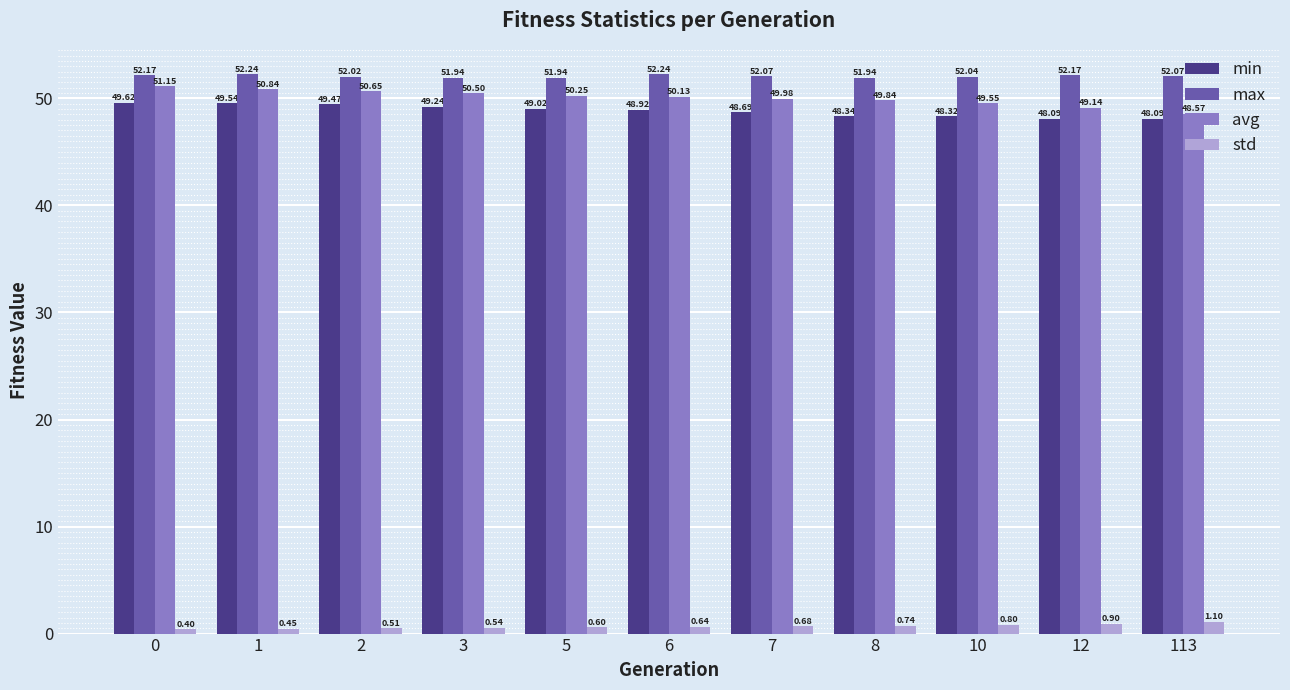

Which series has the widest spread of values?

avg